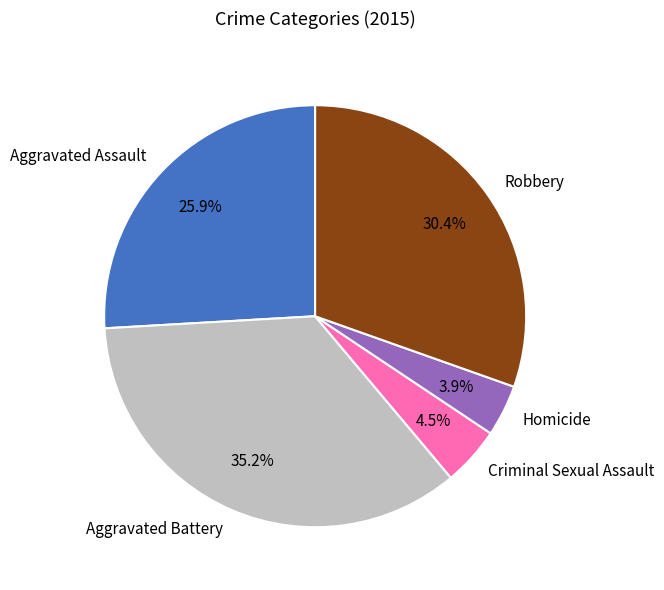

Which slice is the largest?

Aggravated Battery